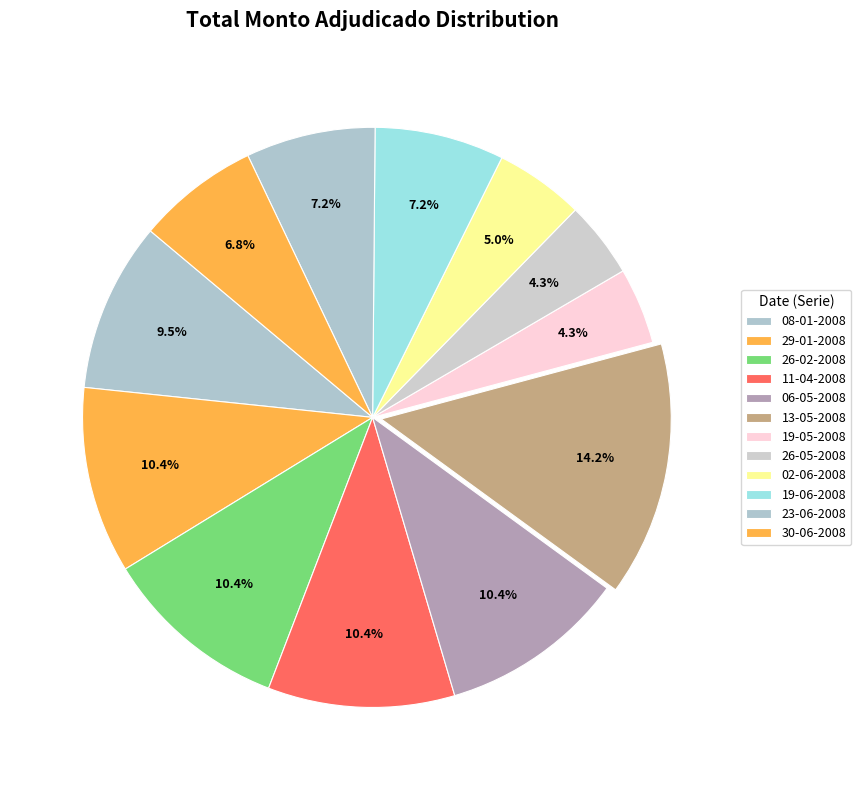

What is the smallest slice in the pie chart?

19-05-2008